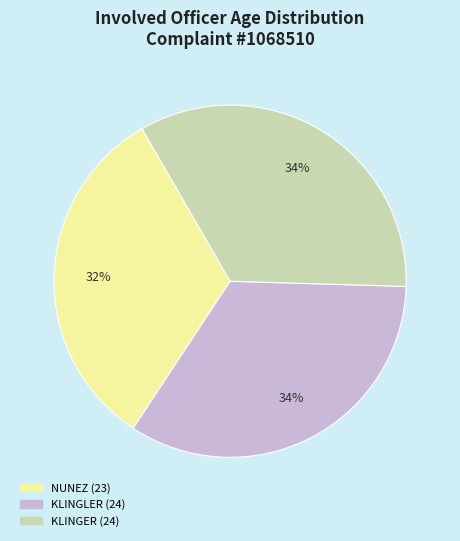

To the nearest percent, what portion does KLINGLER (24) represent?

34%